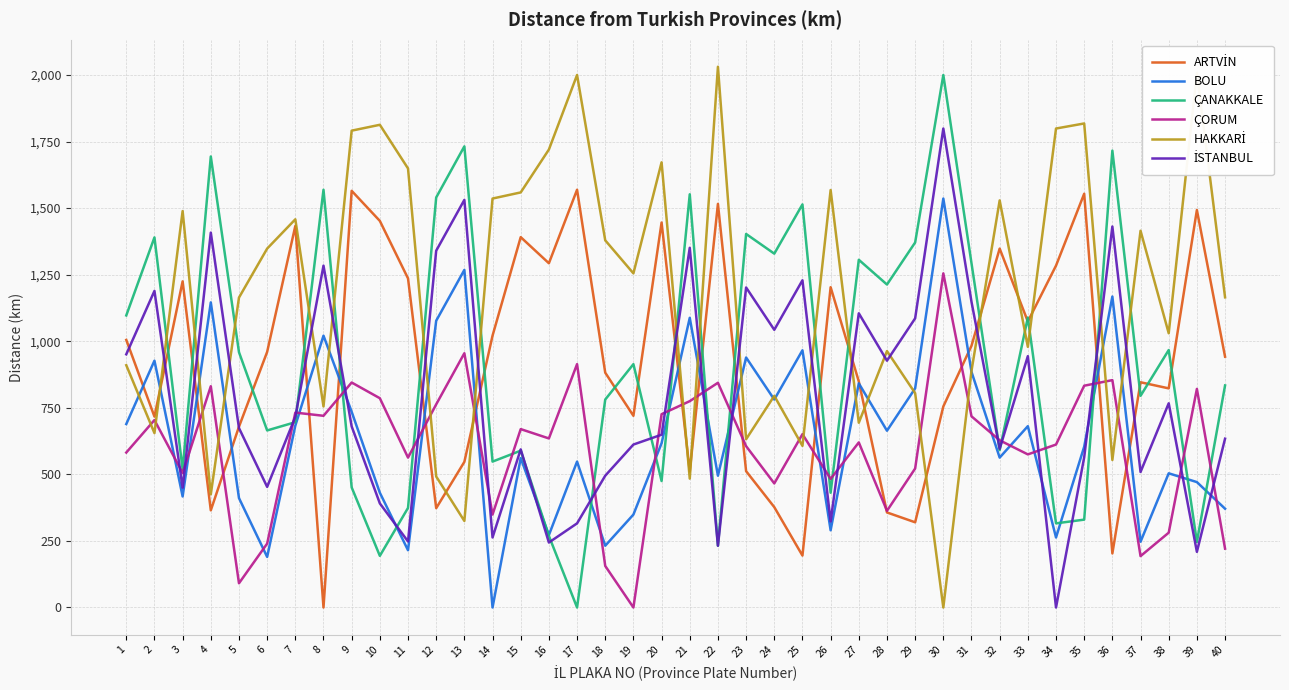

Is the value of ÇORUM at 1 greater than the value of BOLU at 29?

No